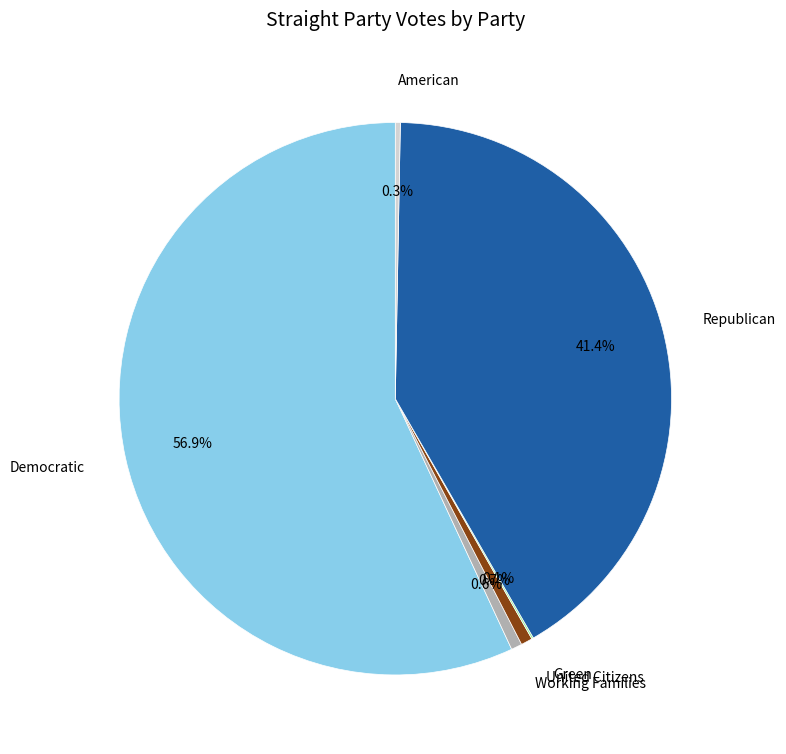

Between United Citizens and Democratic, which is larger?

Democratic